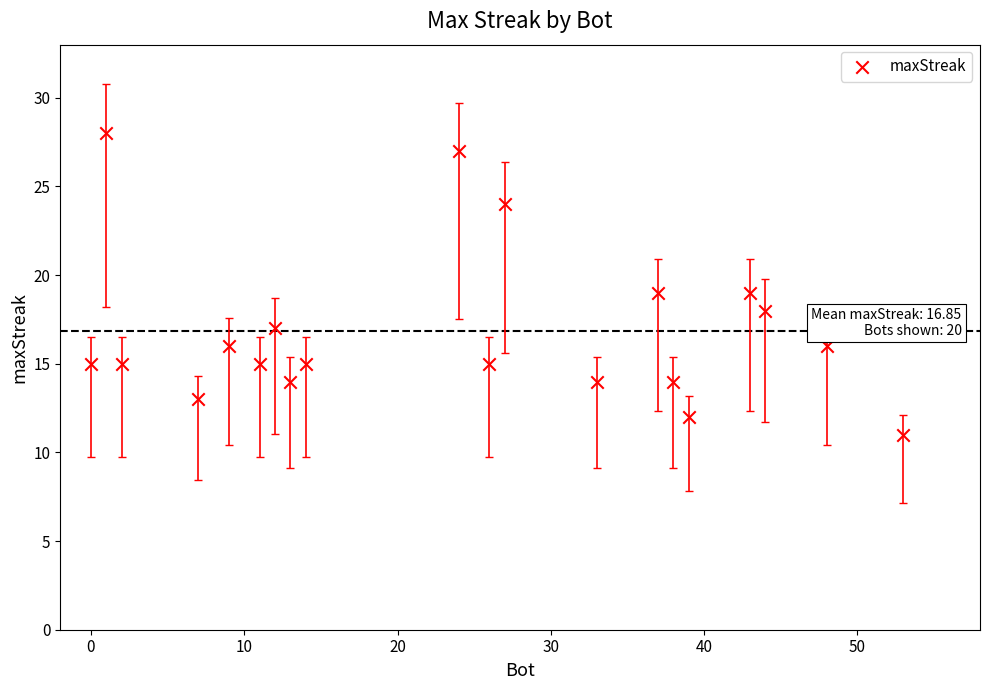

What is the range of X values (max minus min)?

53